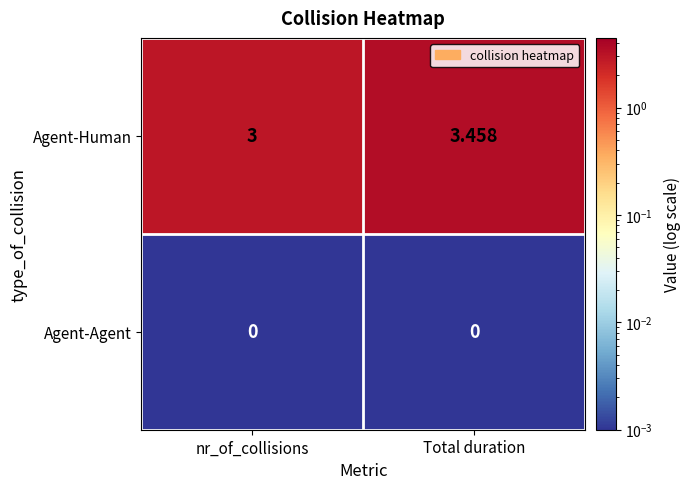

Which series has the largest total across all categories?

Agent-Human